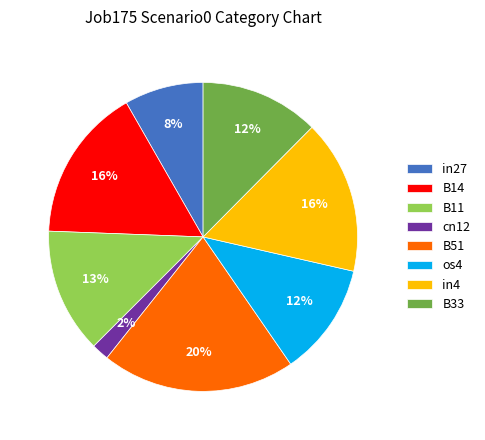

Which category has the smallest portion of the pie?

cn12